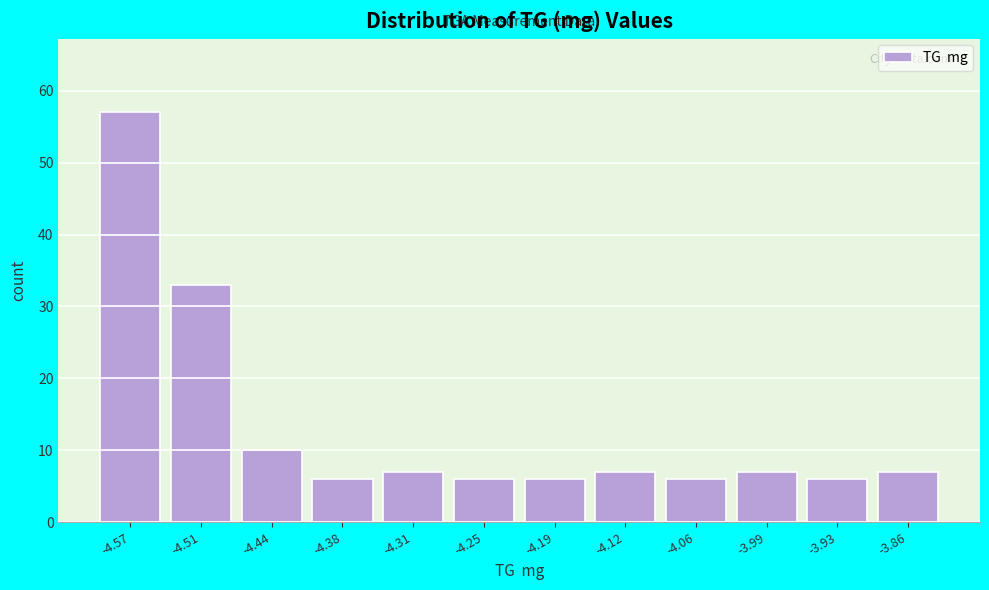

Reading left to right, what are all the values shown in this chart?

-4.57=57	-4.51=33	-4.44=10	-4.38=6	-4.31=7	-4.25=6	-4.19=6	-4.12=7	-4.06=6	-3.99=7	-3.93=6	-3.86=7